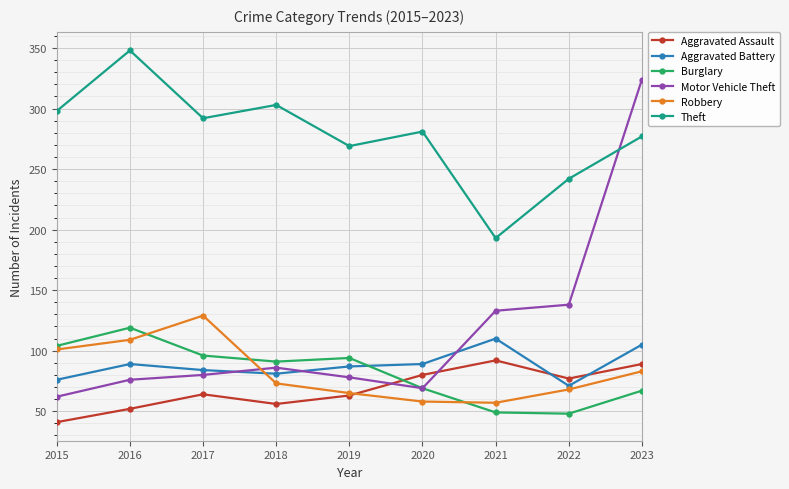

Which series has the largest total across all categories?

Theft